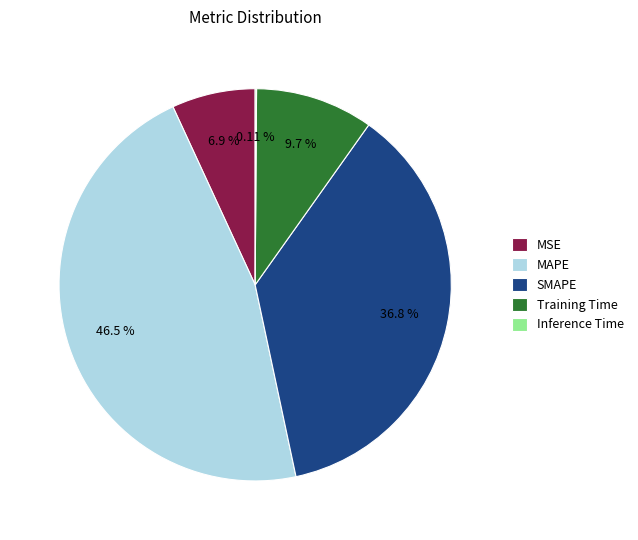

Combined, what portion of the pie is MAPE and SMAPE?

83.3%